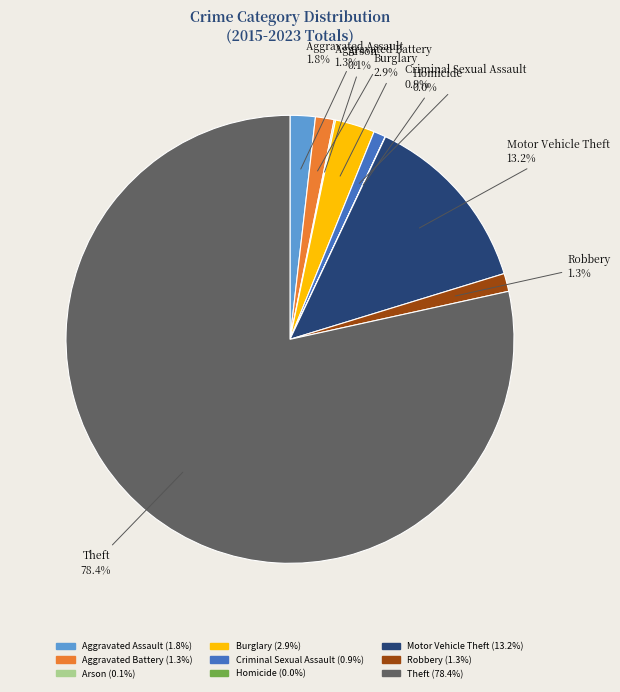

What percentage is the Burglary slice, to the nearest percent?

3%